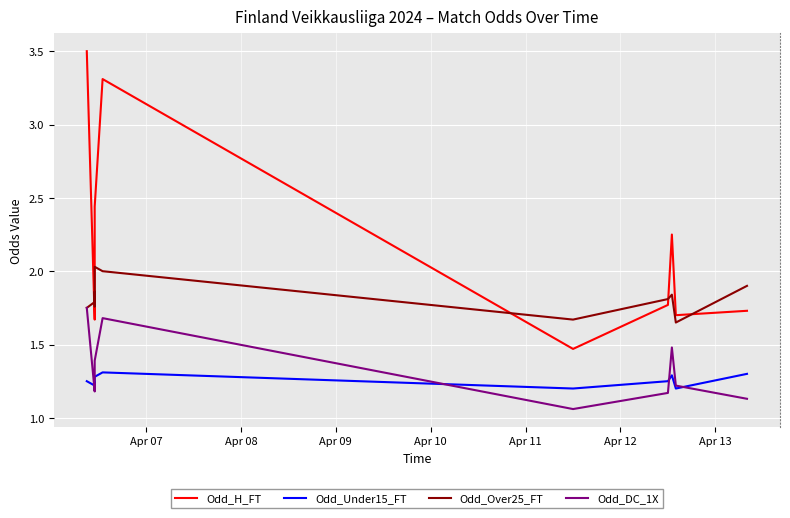

The value of Odd_H_FT at Apr 11 is 4.4. True or false?

False